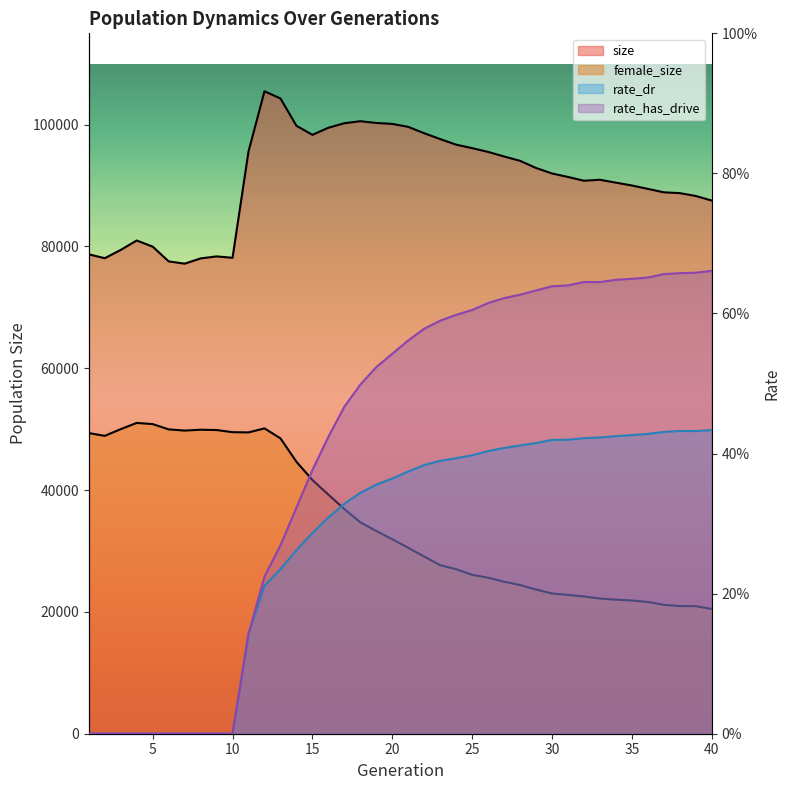

True or false: rate_dr and rate_has_drive cross at least once.

False